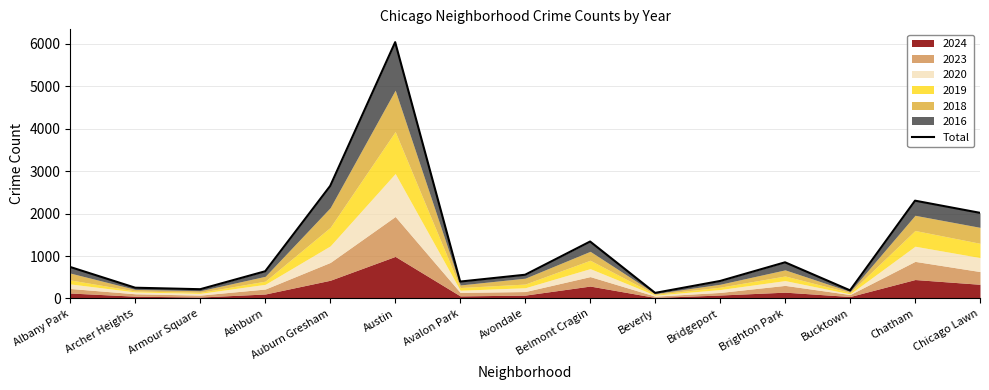

Is it true that the value at Avalon Park is 274?

False